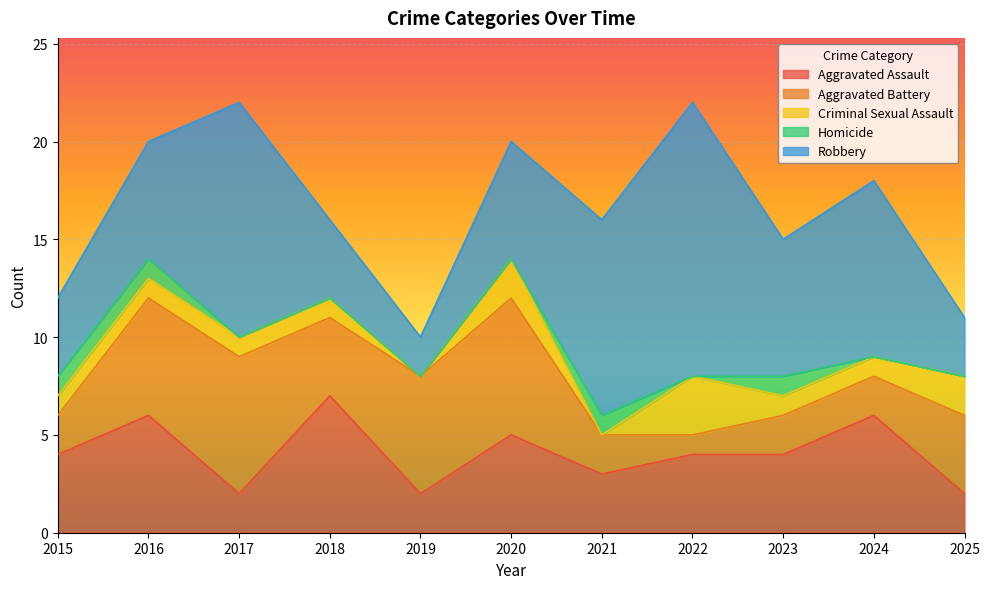

At which category is the sum across all series the highest?

2017